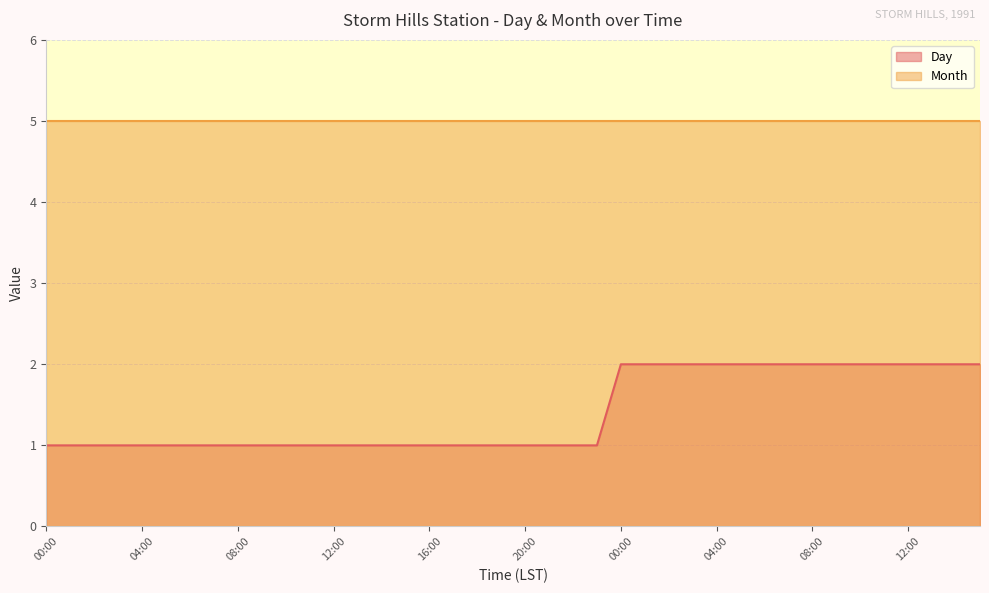

What is the difference between the values at 00:00 and 10:00?

1